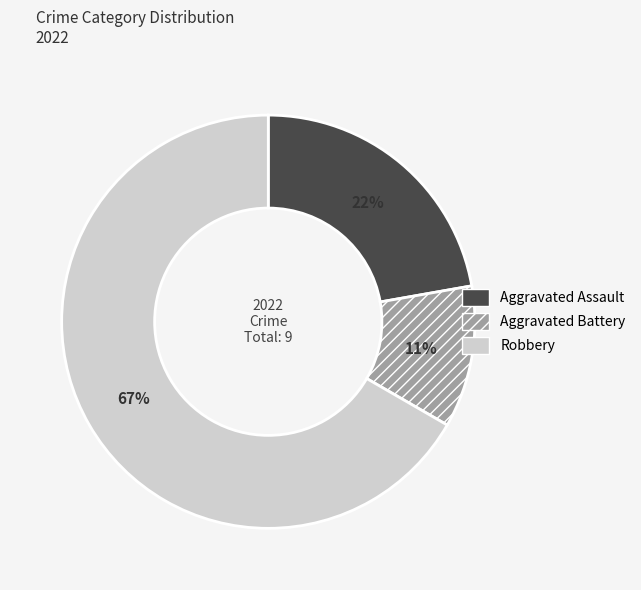

To the nearest percent, what portion does Aggravated Battery represent?

11%